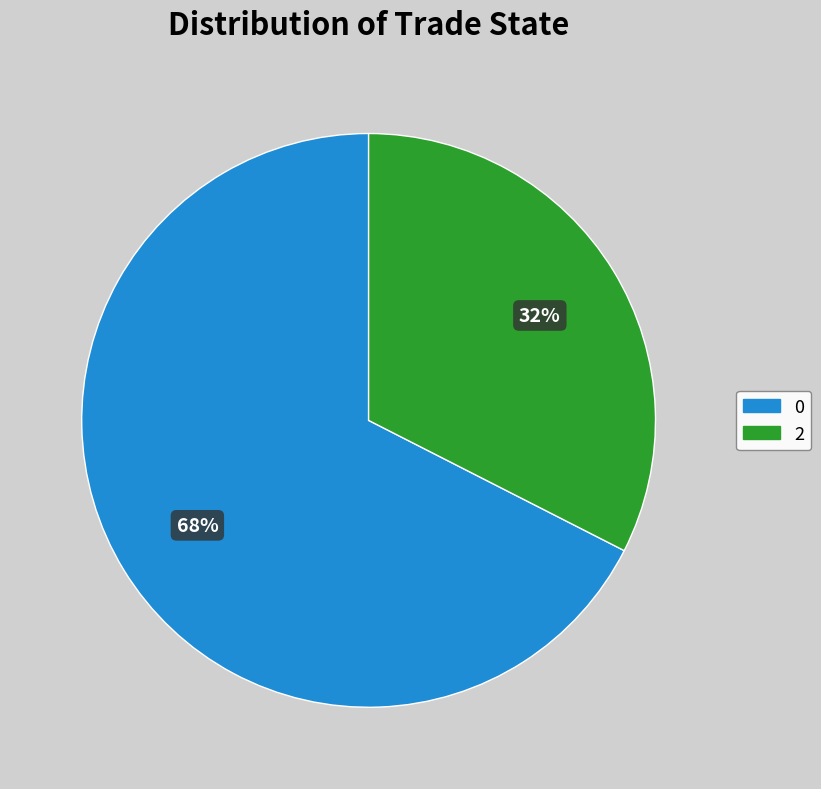

To the nearest percent, what is the average slice percentage?

50%